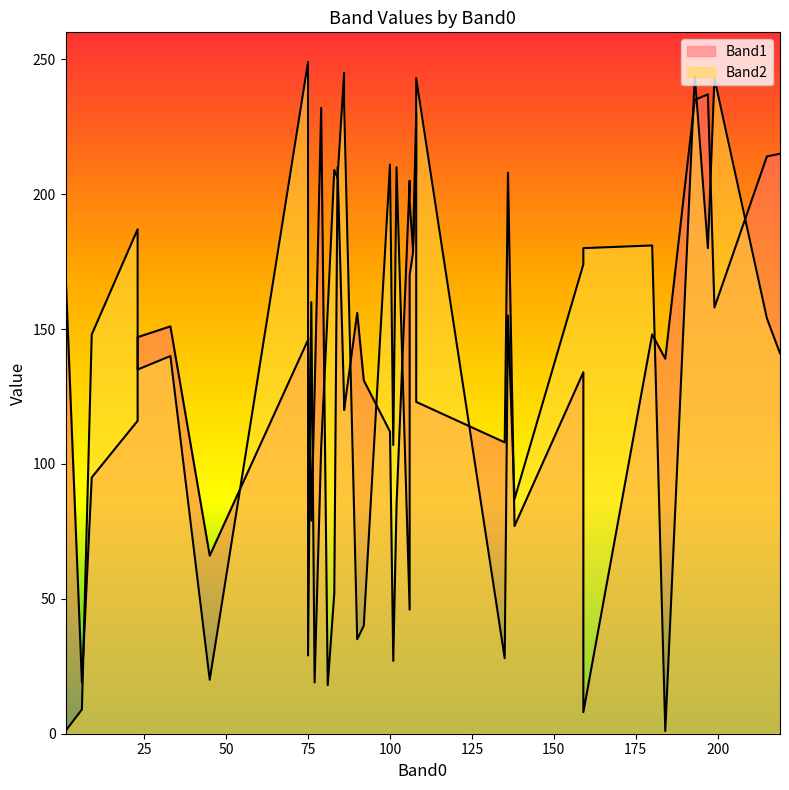

Does the chart display data point markers on the line(s)?

No